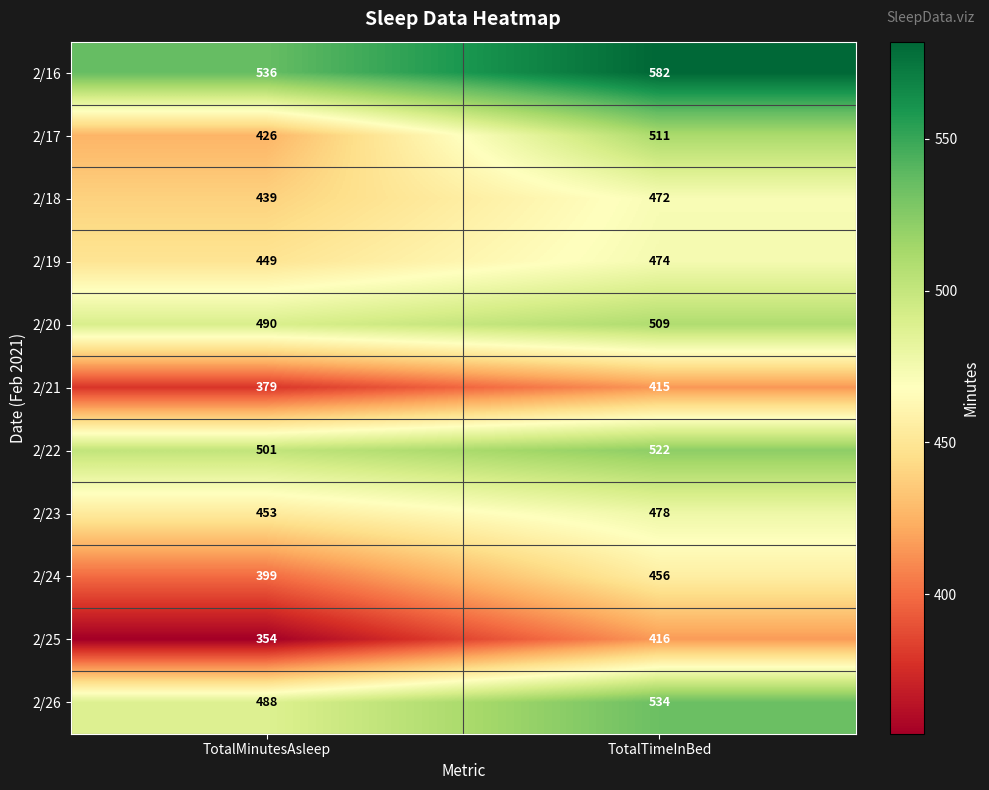

At which category is the sum across all series the highest?

TotalTimeInBed